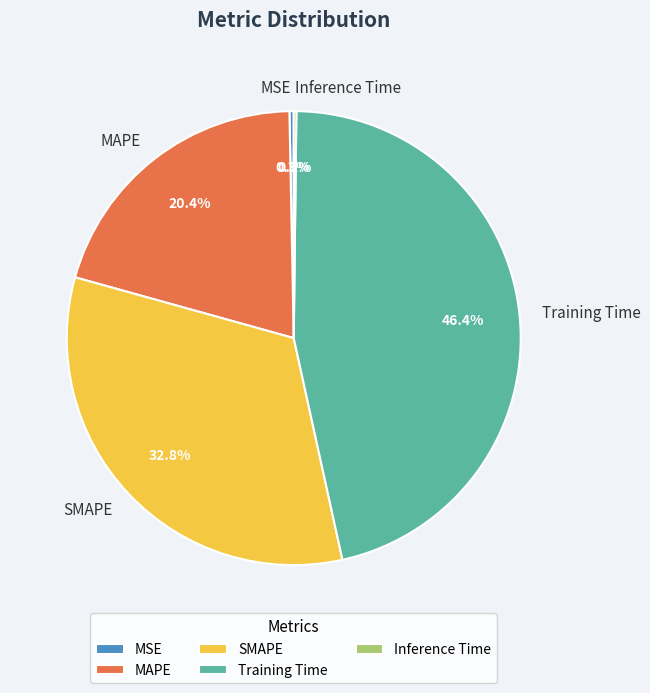

True or false: MSE accounts for 6% of the total.

False